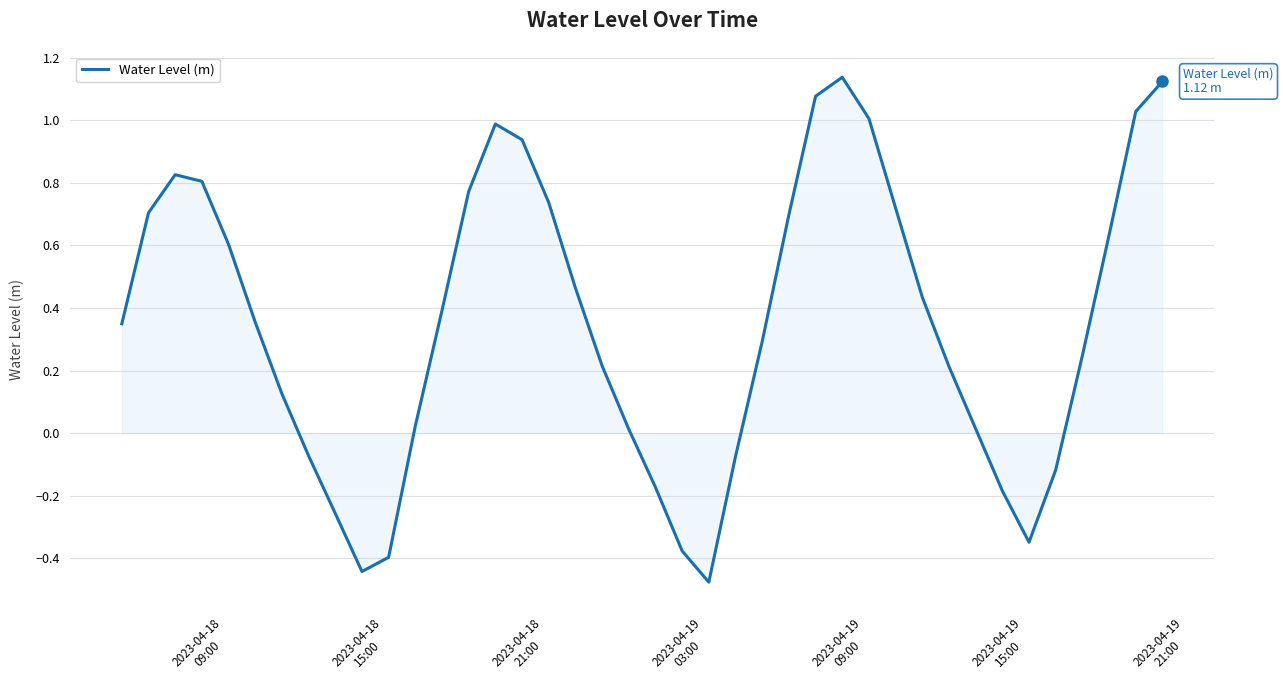

What is the difference between the maximum and minimum values?

1.6